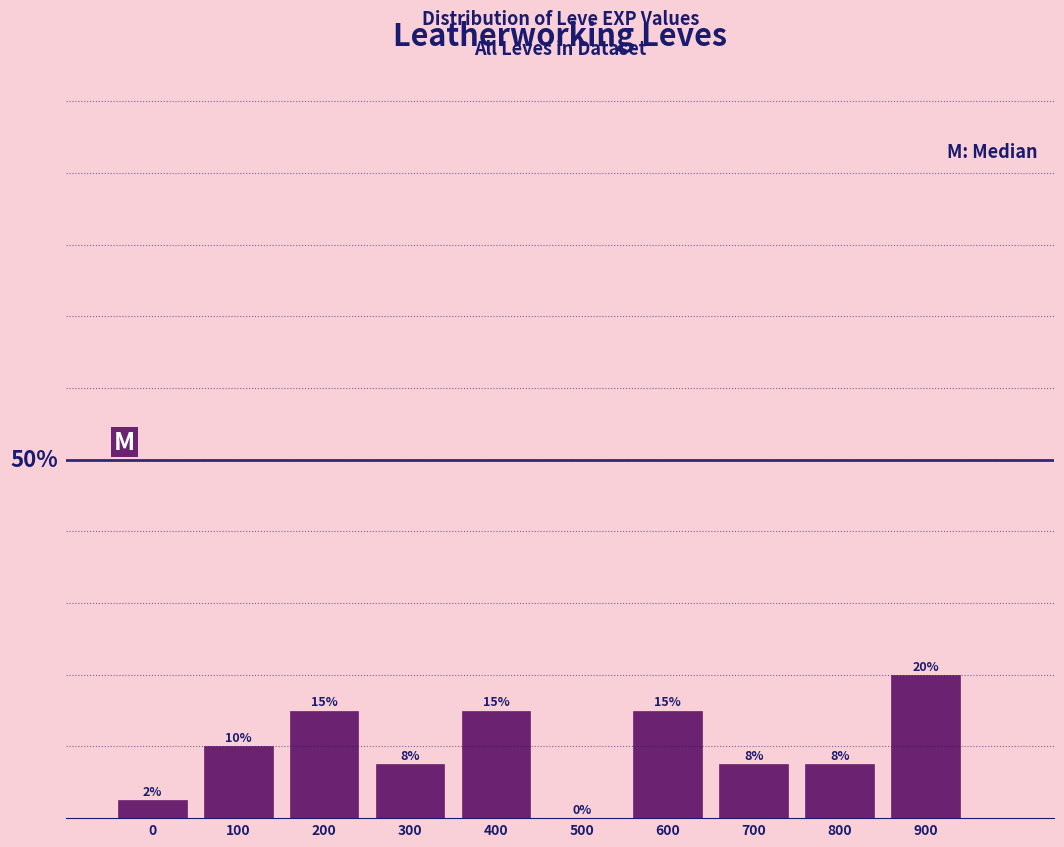

Are the bars horizontal?

No